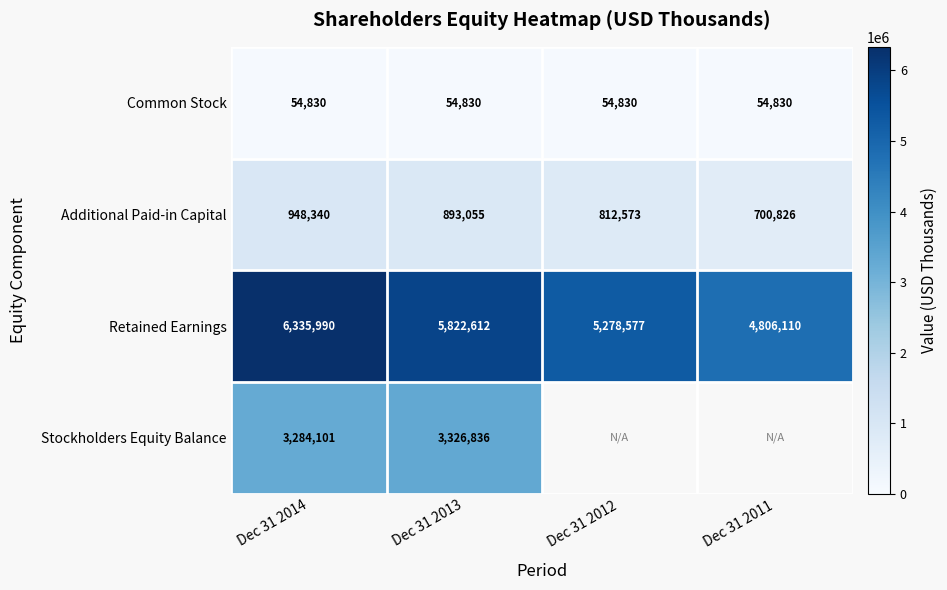

How many categories are shown in the chart?

4